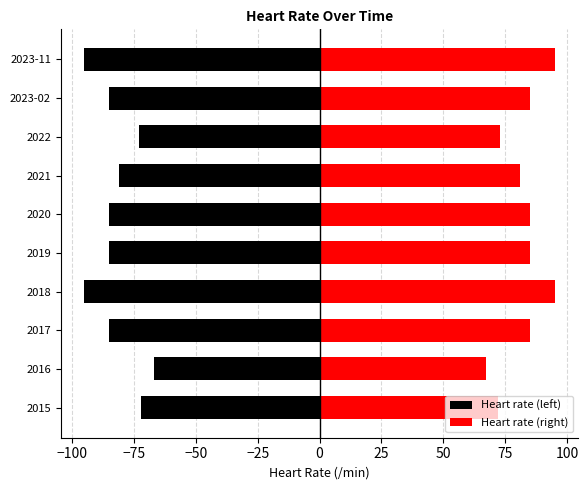

Is it true that Heart rate (left) equals -118 at 2015?

False